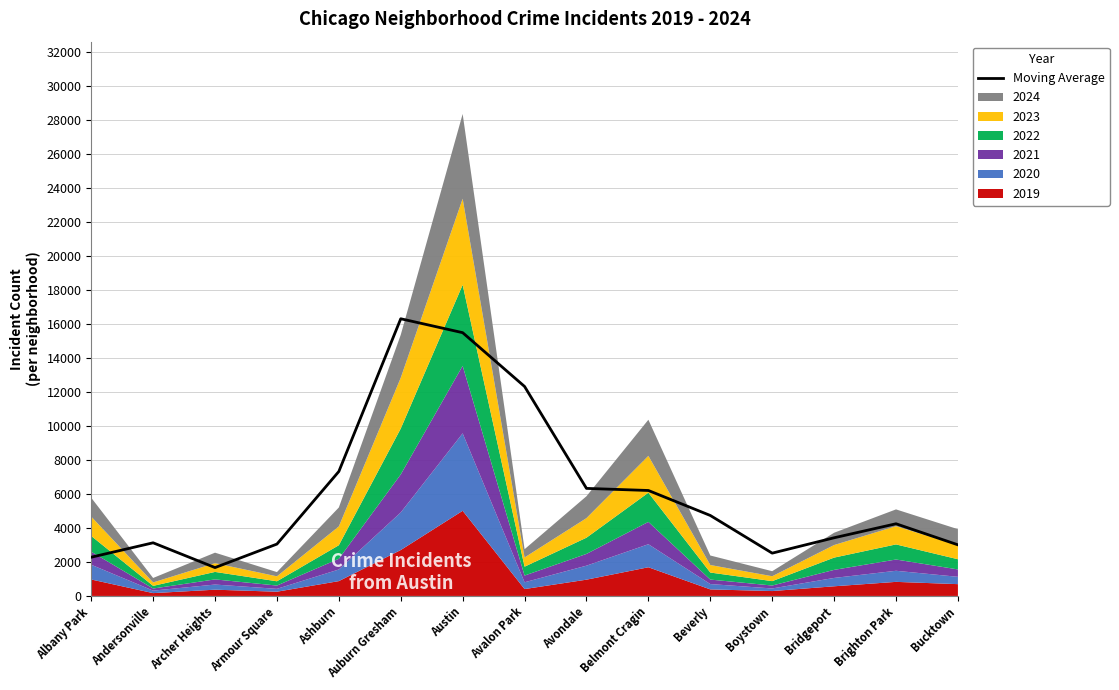

Reading left to right, extract all data points from this chart.

Albany Park=2278.0	Andersonville=3126.3	Archer Heights=1668.7	Armour Square=3050.7	Ashburn=7321.7	Auburn Gresham=16303.3	Austin=15485.0	Avalon Park=12320.7	Avondale=6325.7	Belmont Cragin=6202.7	Beverly=4733.0	Boystown=2517.3	Bridgeport=3421.3	Brighton Park=4245.0	Bucktown=3006.0